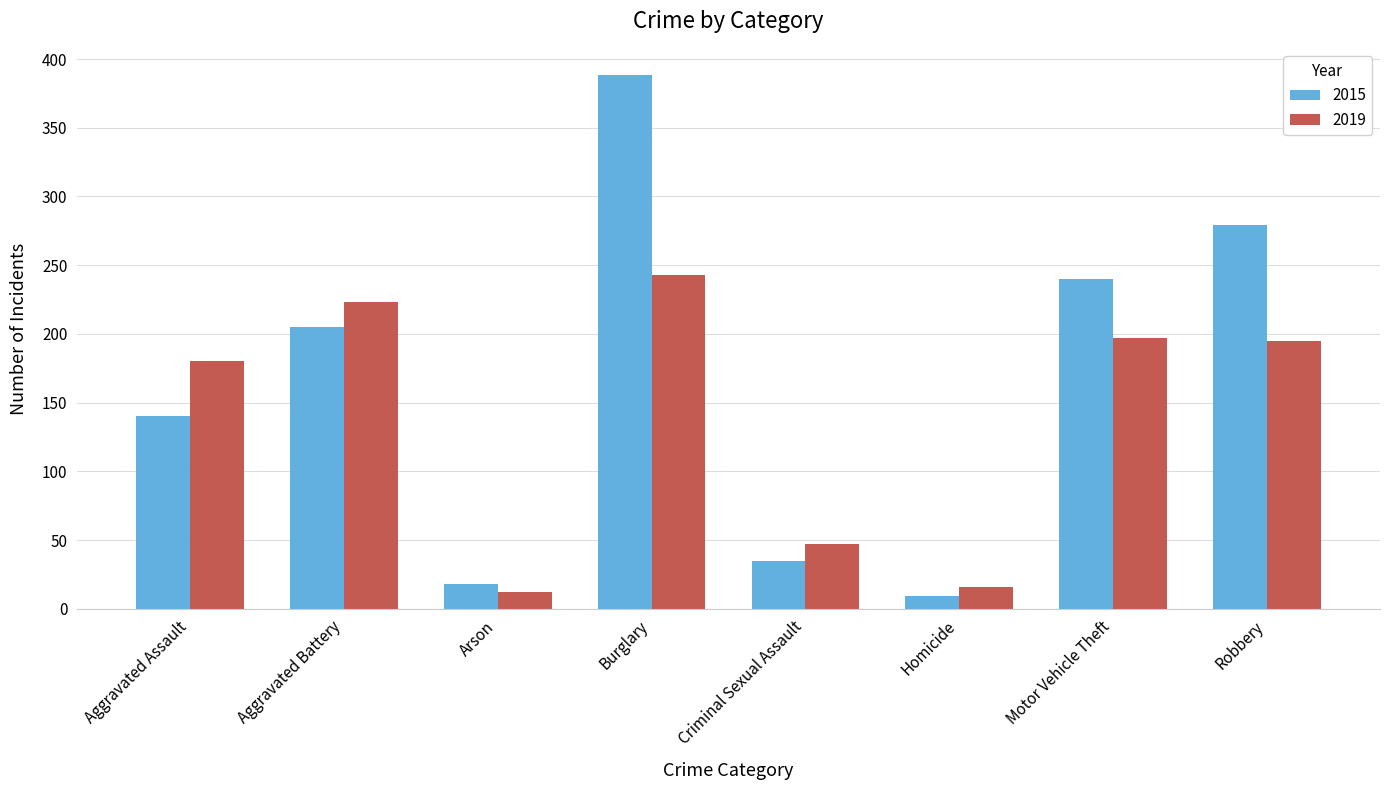

At how many categories does at least one series exceed 99?

5